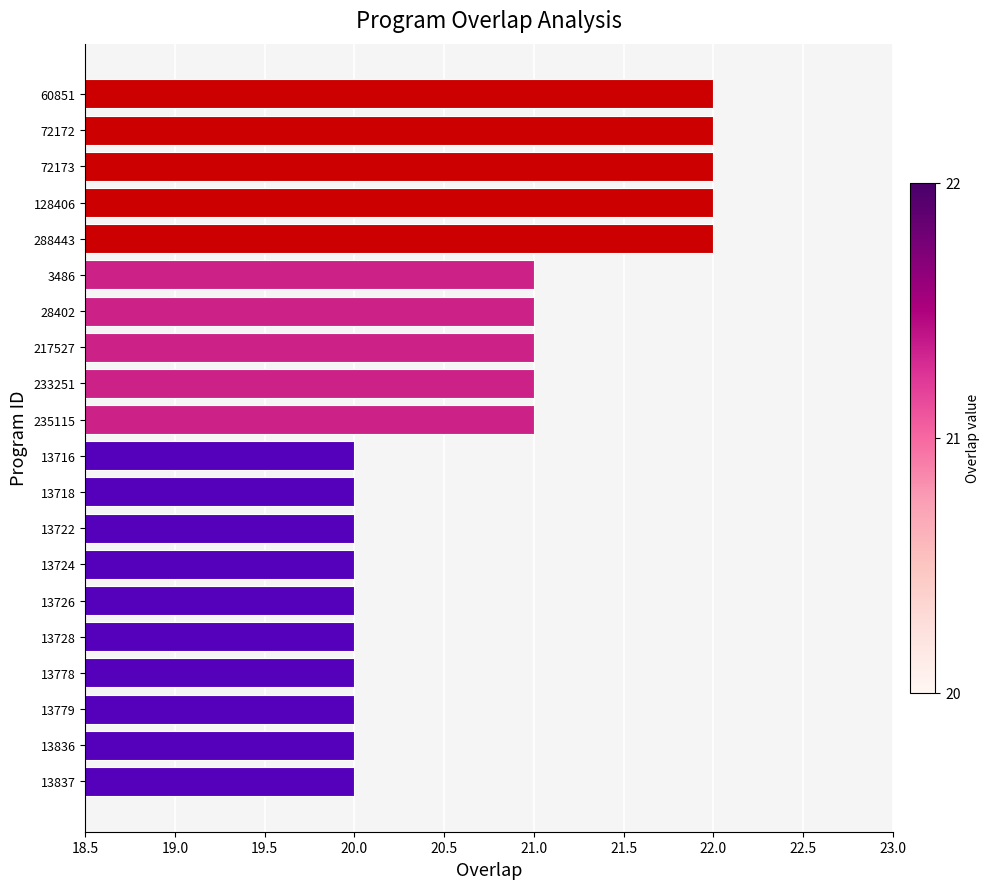

Reading bottom to top, list all the values displayed in this chart.

13837=20	13836=20	13779=20	13778=20	13728=20	13726=20	13724=20	13722=20	13718=20	13716=20	235115=21	233251=21	217527=21	28402=21	3486=21	288443=22	128406=22	72173=22	72172=22	60851=22